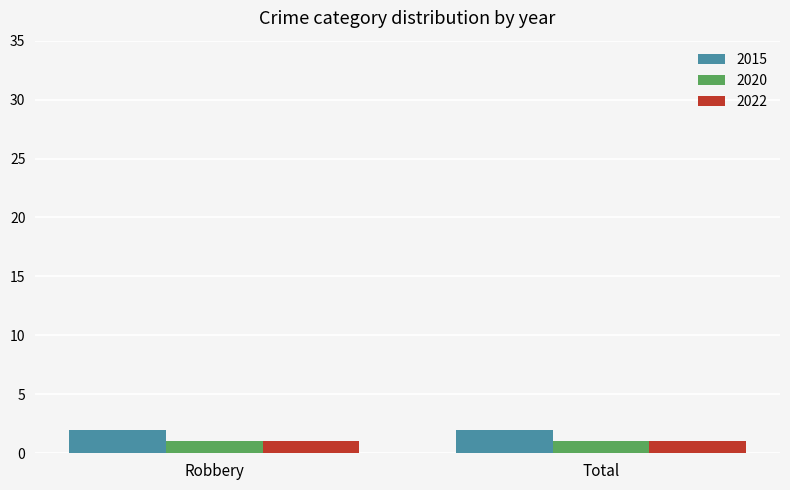

What is the sum of all 2015 values?

4